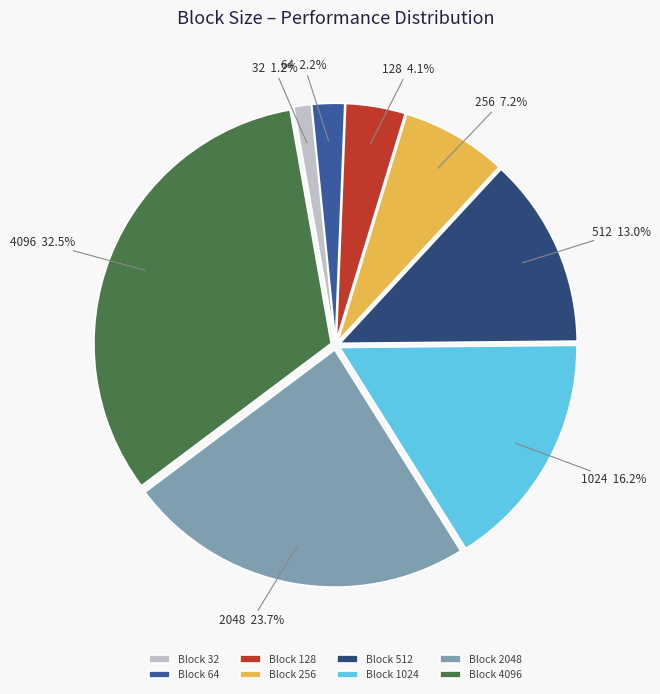

What percentage is NOT represented by 4096?

67.5%